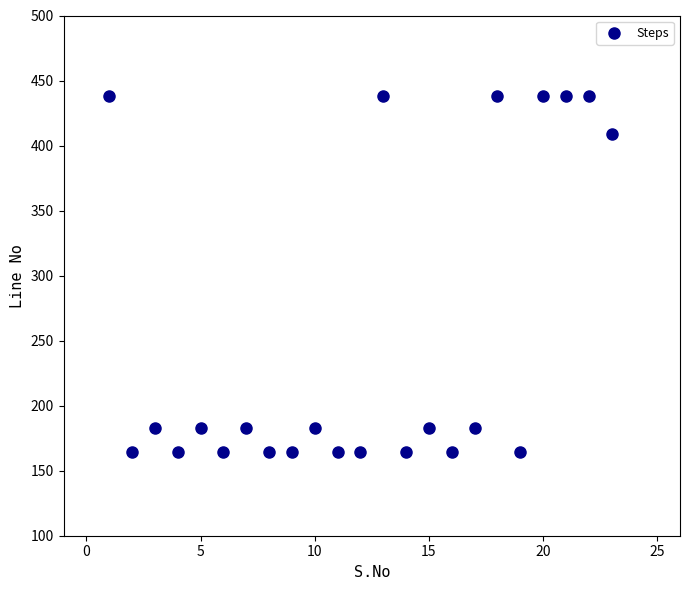

What Y value in the scatter plot is closest to 301?

409